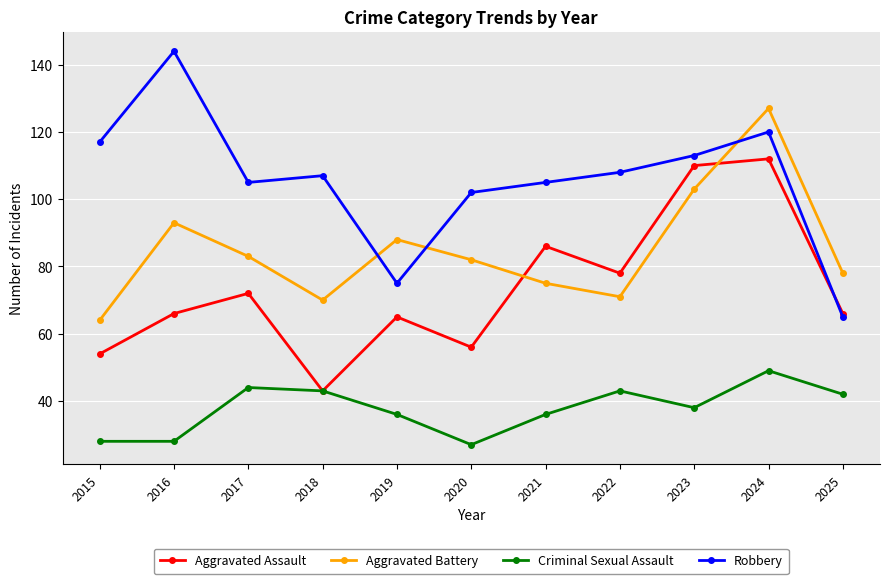

What is the sum of all Robbery values?

1161